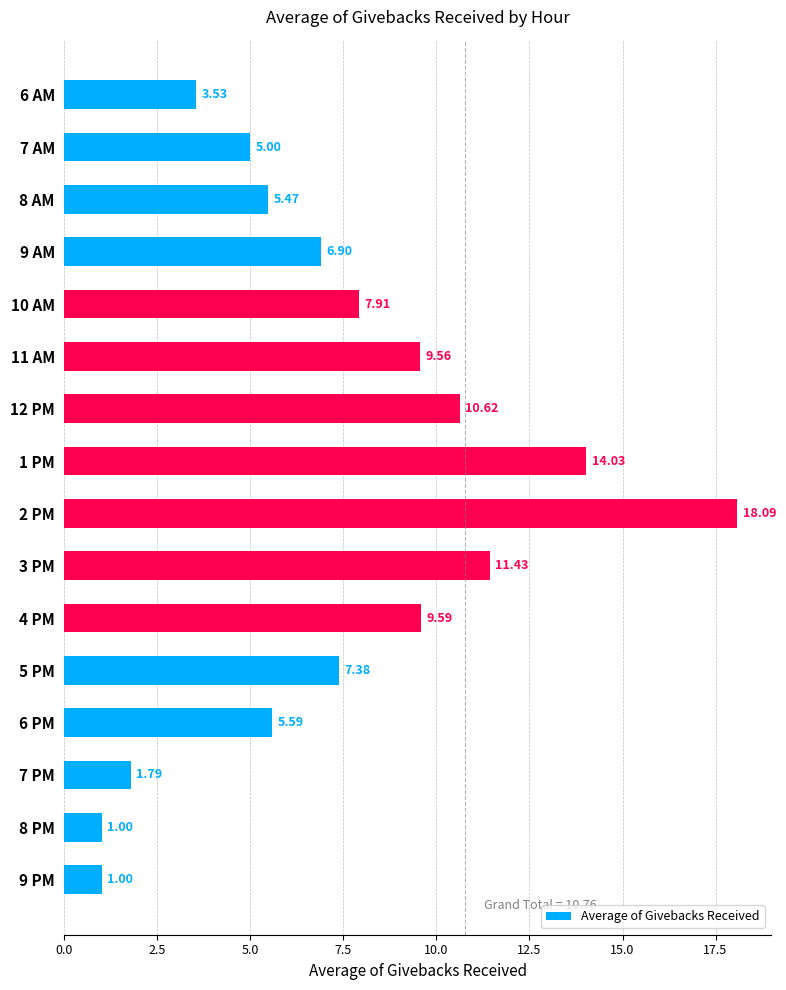

Approximately how many times larger is the value at 4 PM compared to 10 AM?

1.2